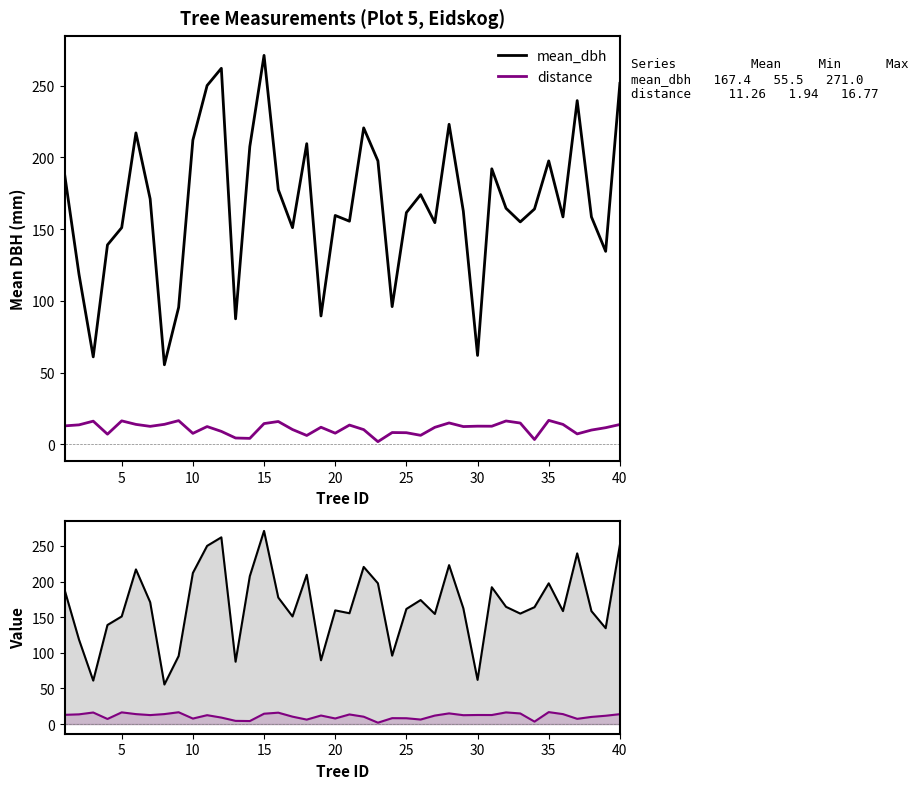

True or false: mean_dbh has more than 2 points higher than both neighbors.

True